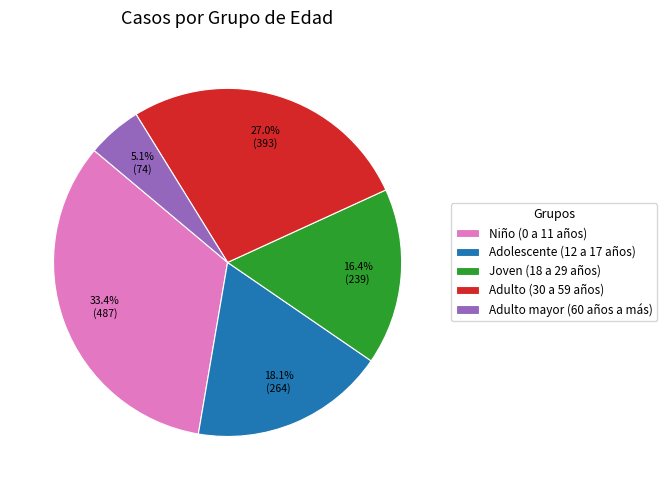

True or false: Joven (18 a 29 años) accounts for 9% of the total.

False